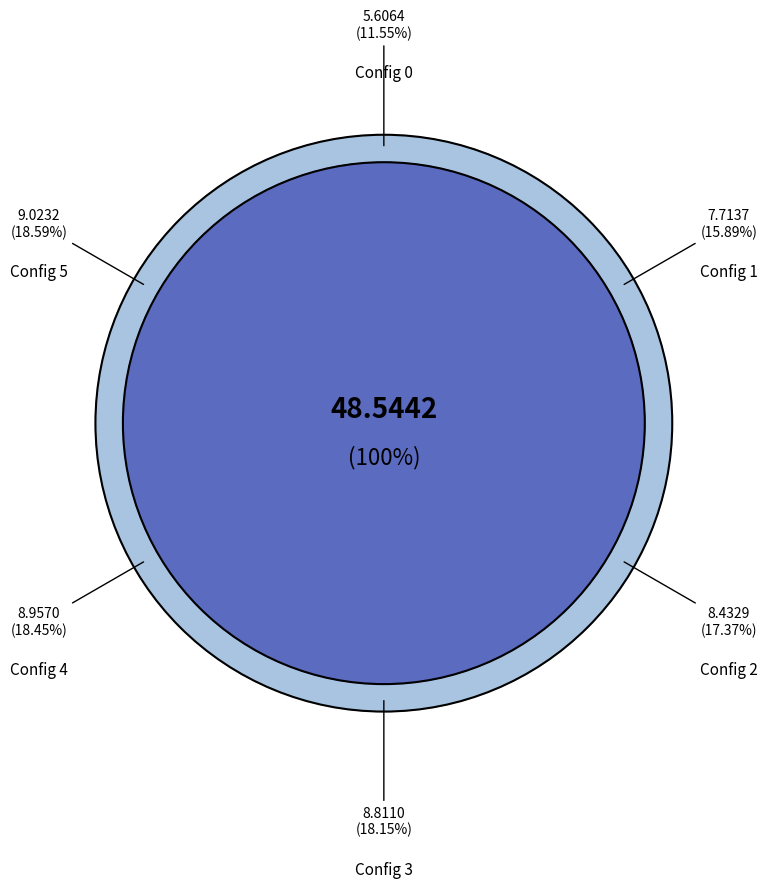

What percentage is the 1 slice, to the nearest percent?

16%